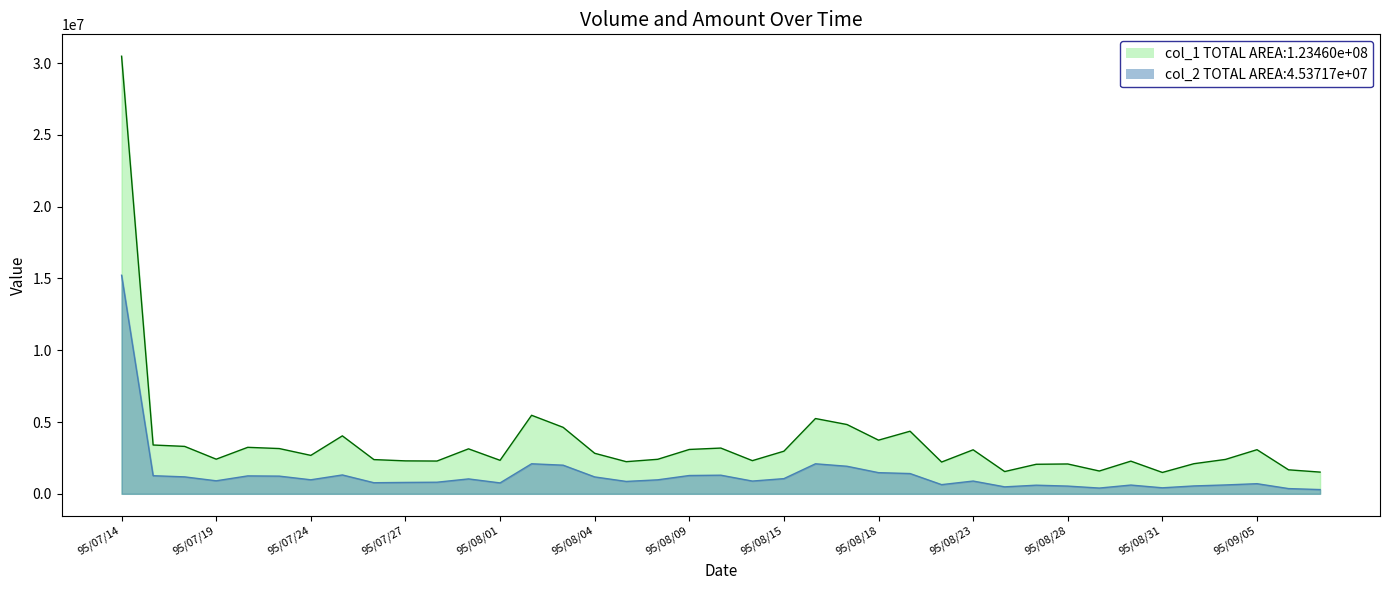

How many lines are shown in the chart?

2